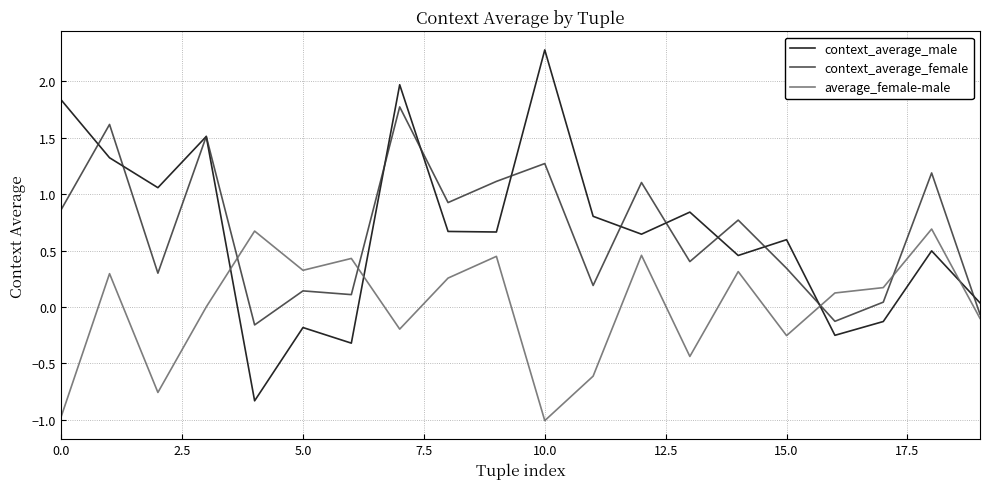

What is the maximum value shown in the chart?

2.3